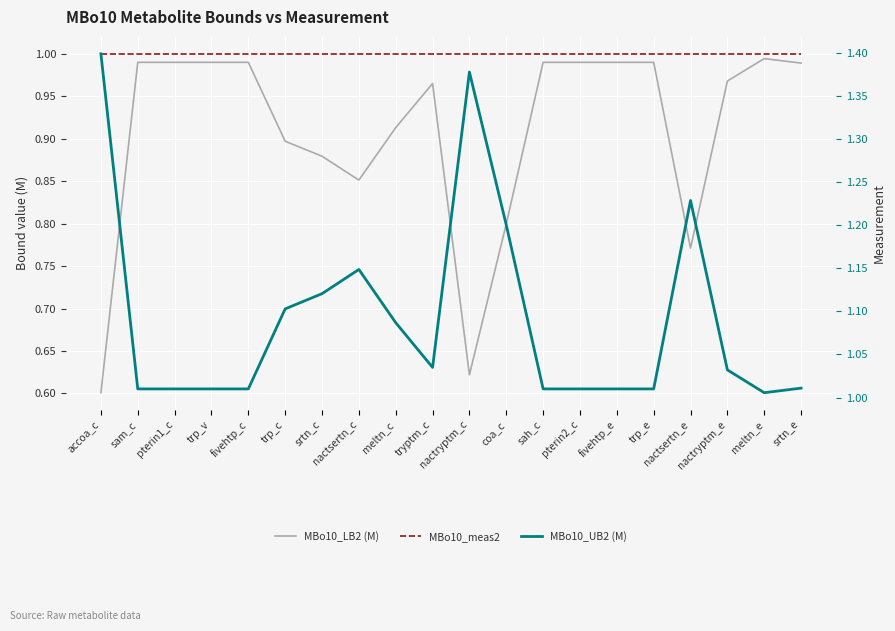

At accoa_c, list the series in order from smallest to largest.

MBo10_LB2 (M), MBo10_meas2, MBo10_UB2 (M)